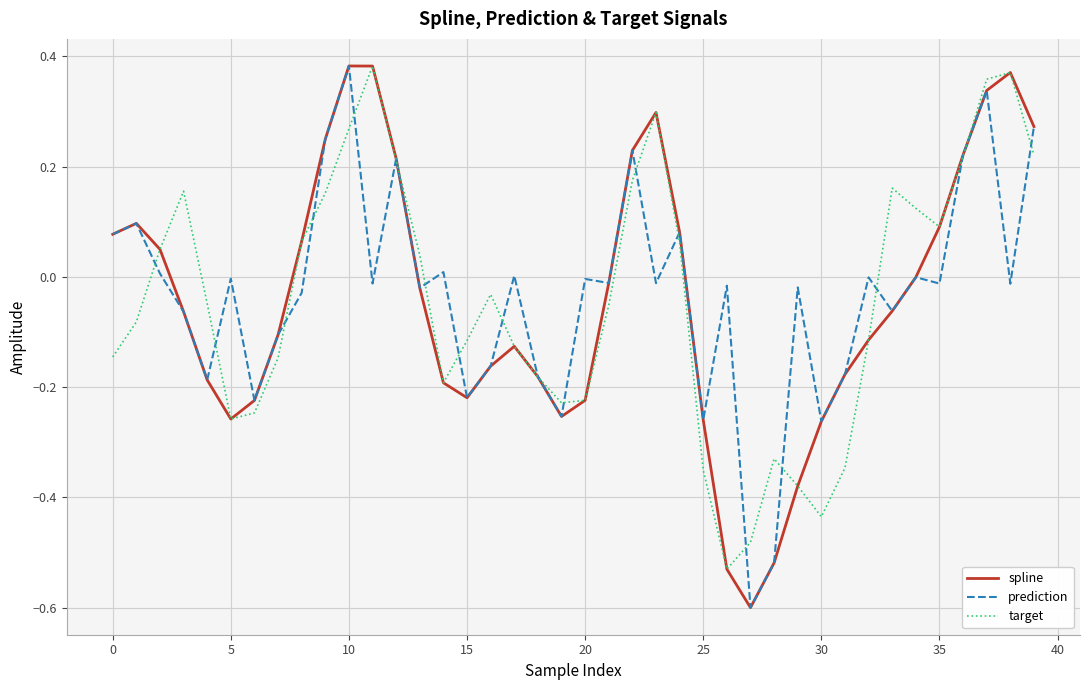

What is the minimum value shown in the chart?

-0.6